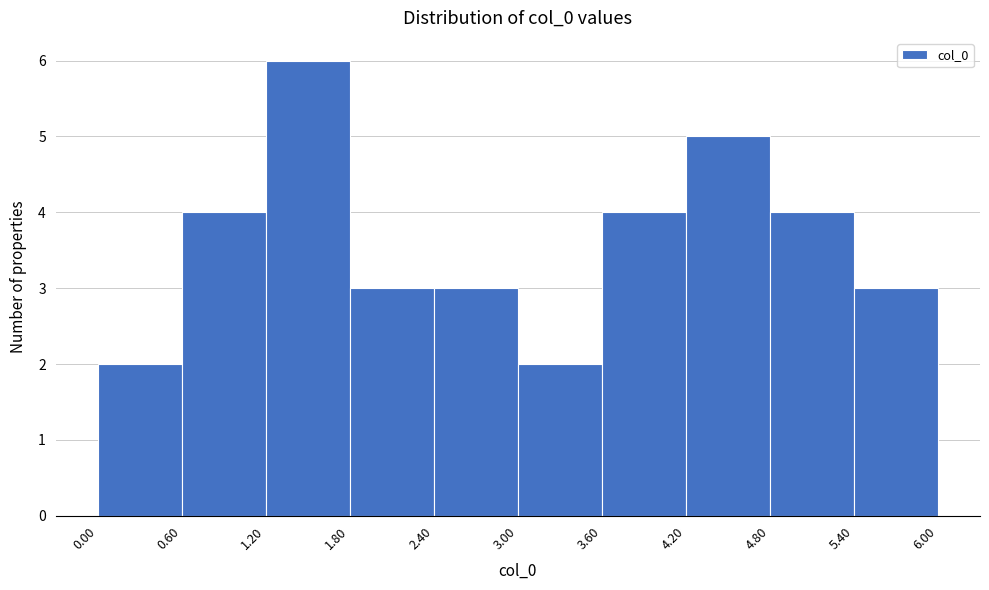

Reading left to right, transcribe this chart: for each bar, give the range it covers on the x-axis and its height. The values are not printed on the chart, so give them approximately, as read against the axis.

0.00 to 0.60: 2
0.60 to 1.20: 4
1.20 to 1.80: 6
1.80 to 2.40: 3
2.40 to 3.00: 3
3.00 to 3.60: 2
3.60 to 4.20: 4
4.20 to 4.80: 5
4.80 to 5.40: 4
5.40 to 6.00: 3